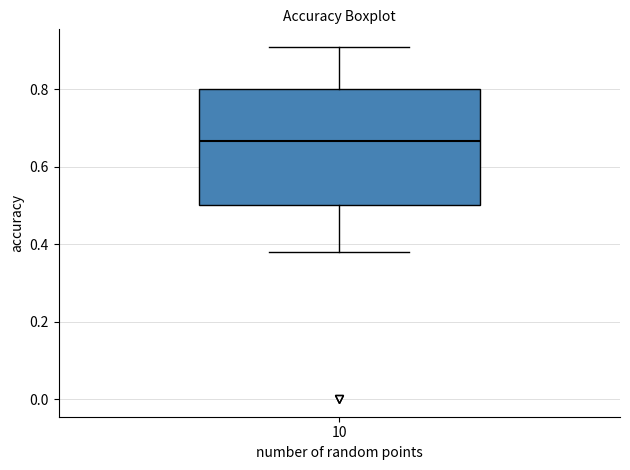

Transcribe this box plot: give where the median line is, the range the box spans, and where the two whiskers end, as read against the y-axis. The values are not printed on the chart, so give them approximately, as read against the axis.

median 0.66, box 0.50 to 0.80, whiskers 0.38 to 0.90